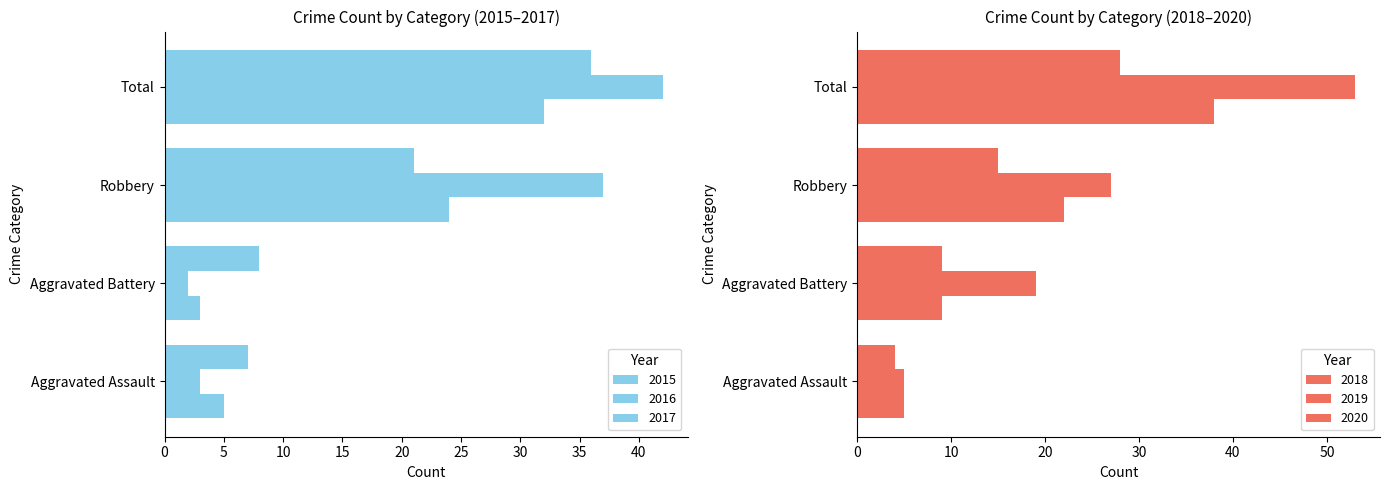

What is the difference between the second highest and minimum values in the 2020 series?

11